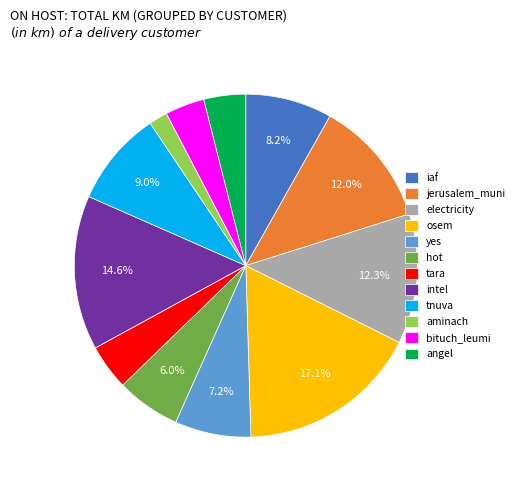

True or false: hot accounts for 6% of the total.

True